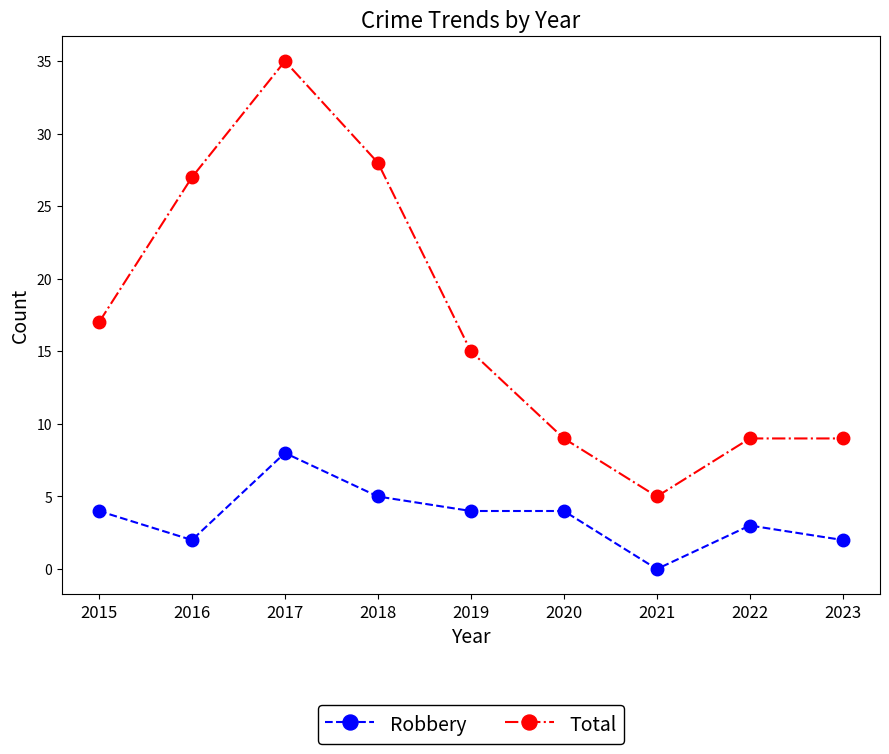

The value of Total at 2016 is 27. True or false?

True